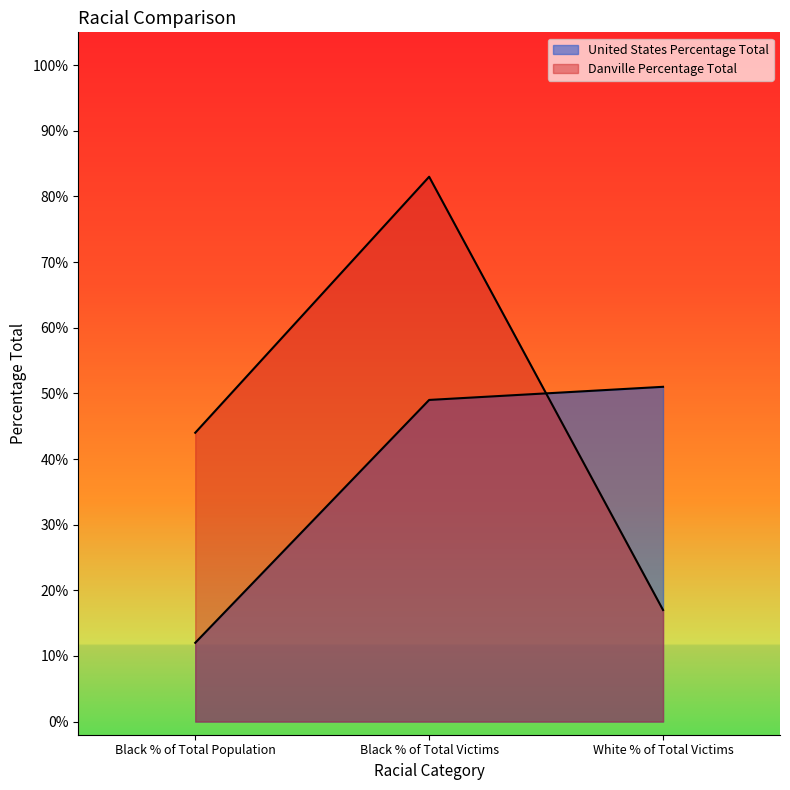

What is the label of the 3rd point from the right?

Black % of Total Population